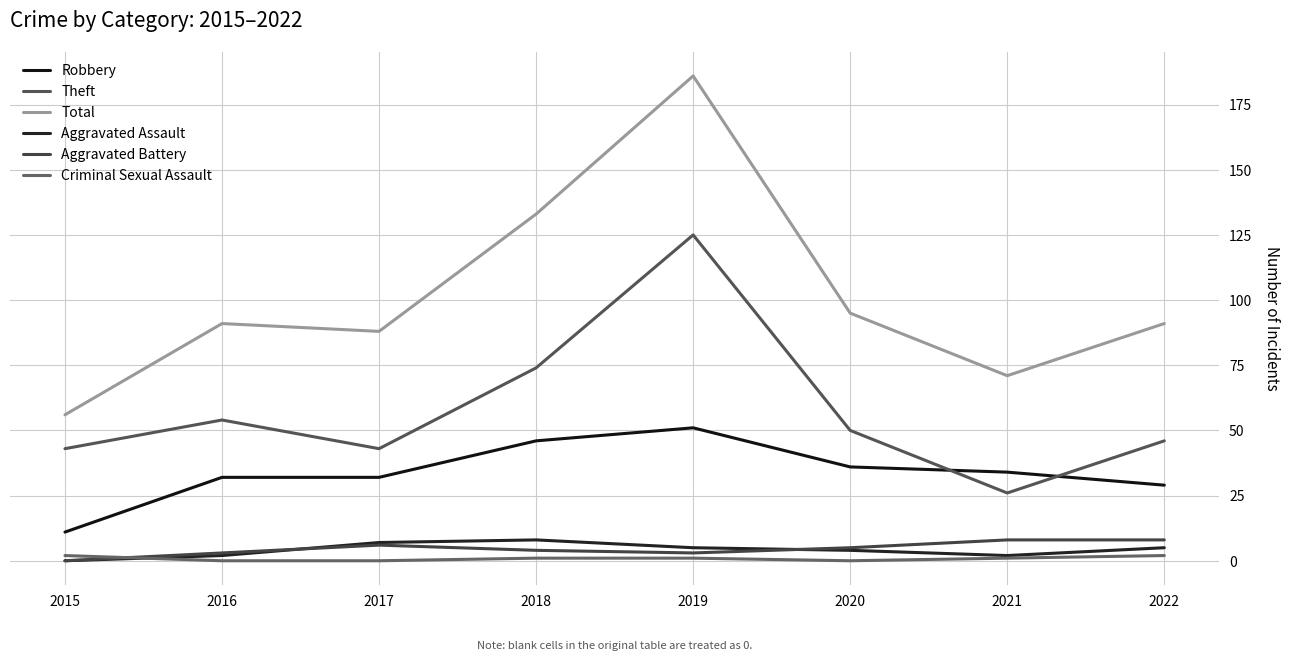

The Aggravated Battery series shows 0 at 2015. True or false?

True